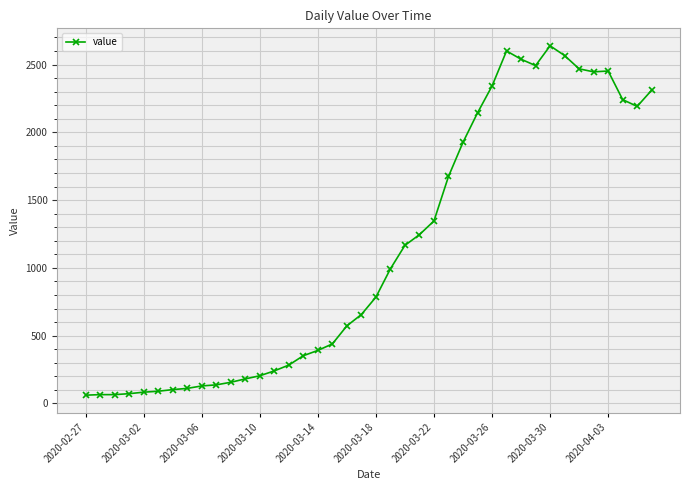

What is the difference between the second highest and second lowest values?

2535